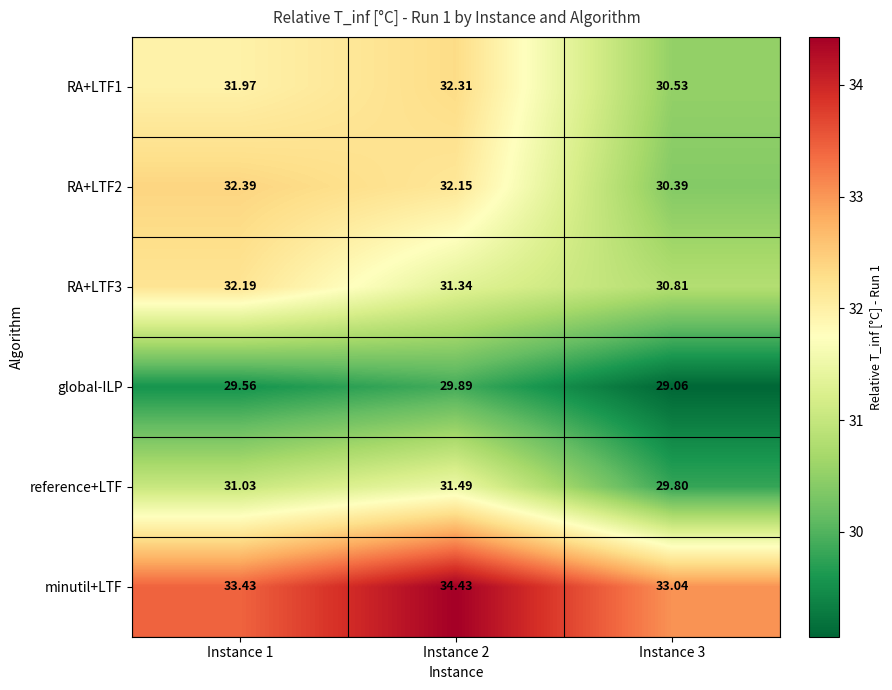

Is the value of minutil+LTF at Instance 1 greater than the value of RA+LTF2 at Instance 1?

Yes